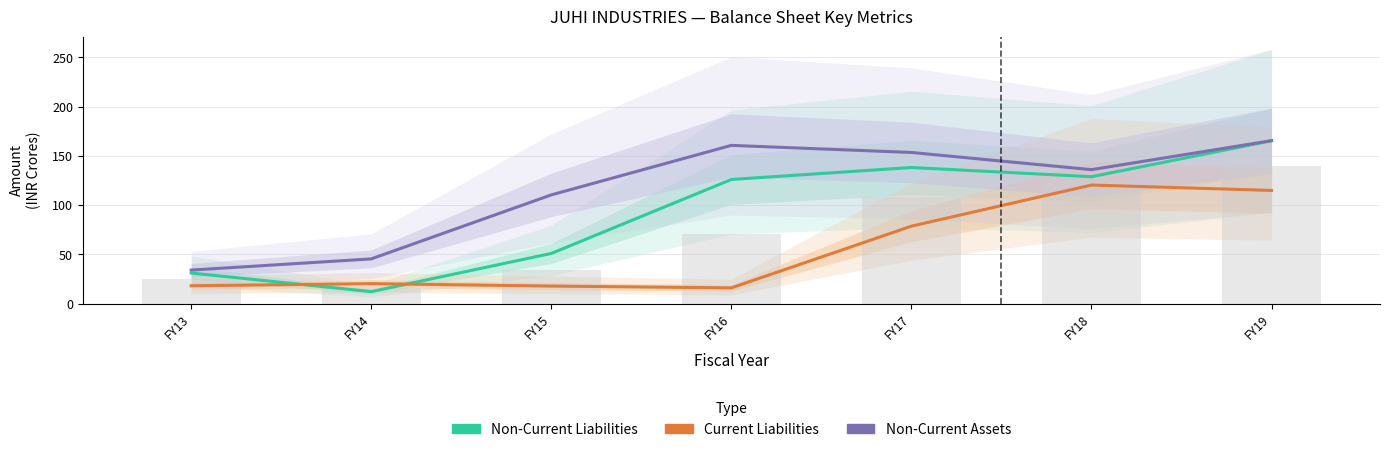

Which series has the widest spread of values?

Non-Current Liabilities